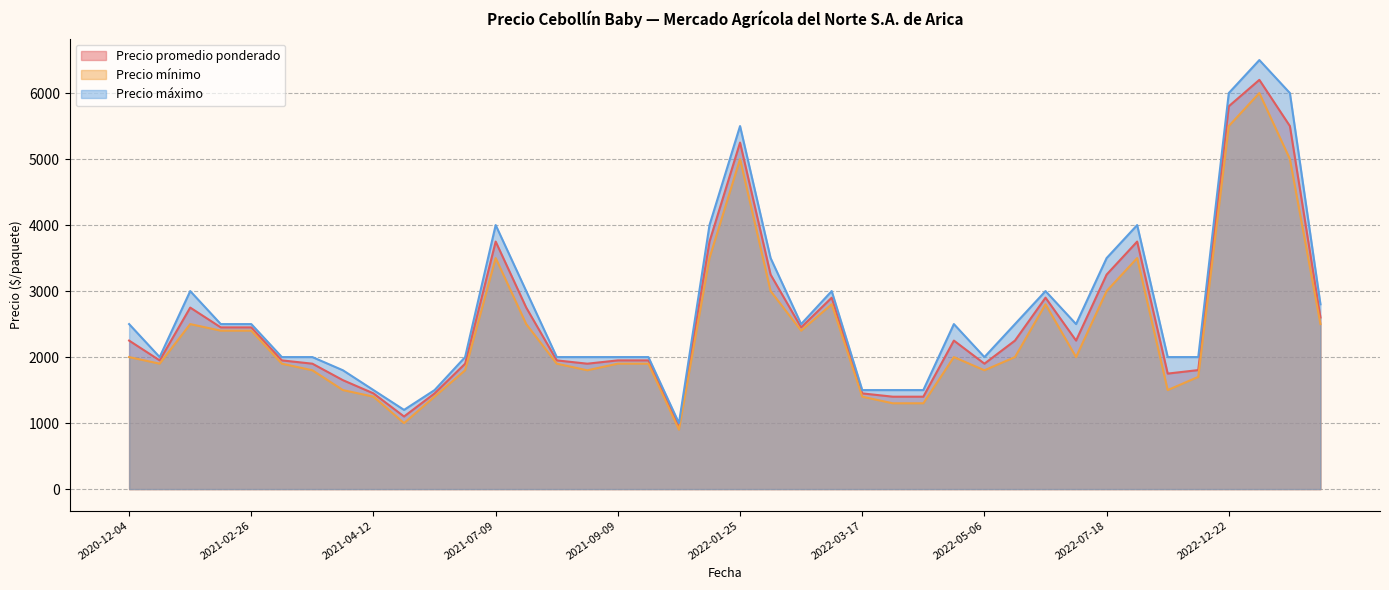

At which category is the sum across all series the highest?

2022-12-27